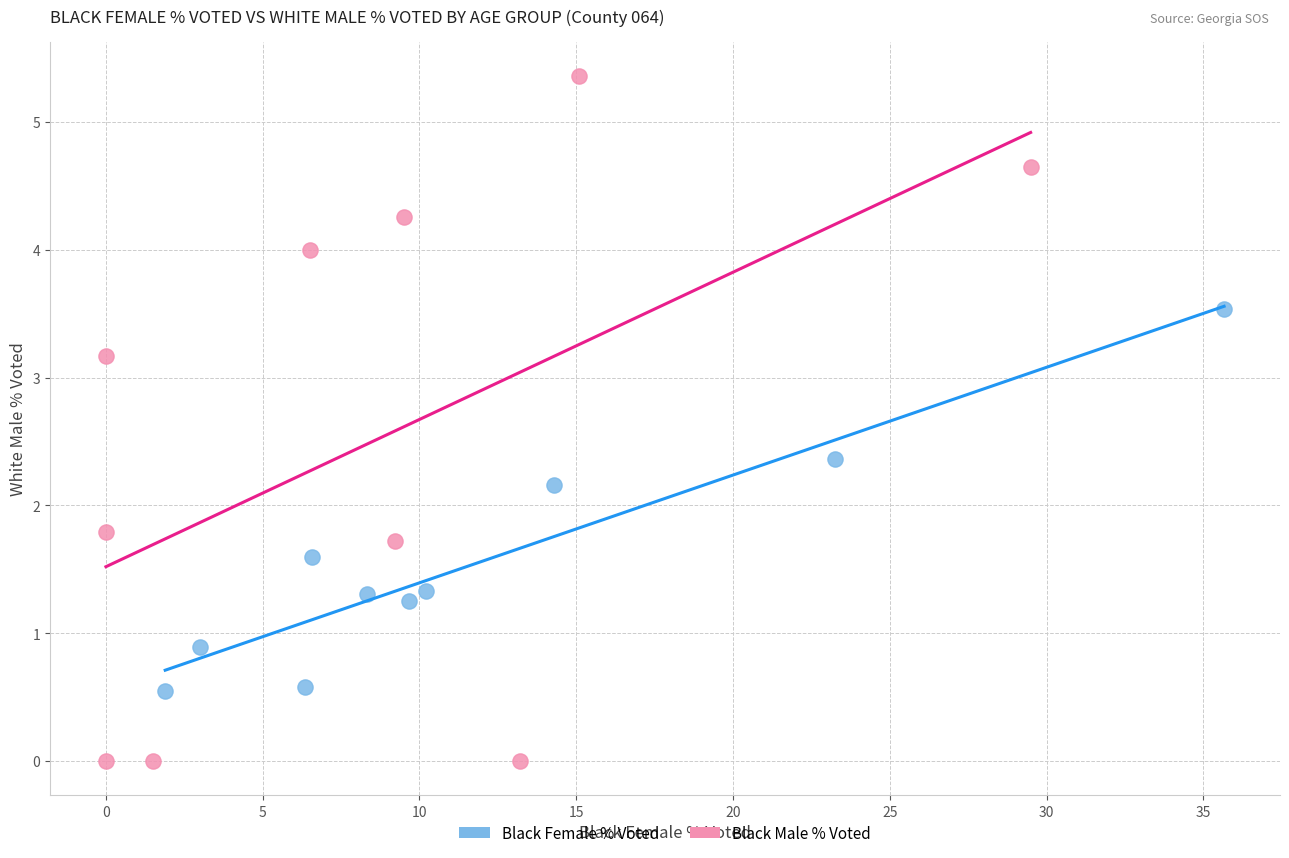

What are all the series names shown in the legend?

Black Female % Voted, Black Male % Voted